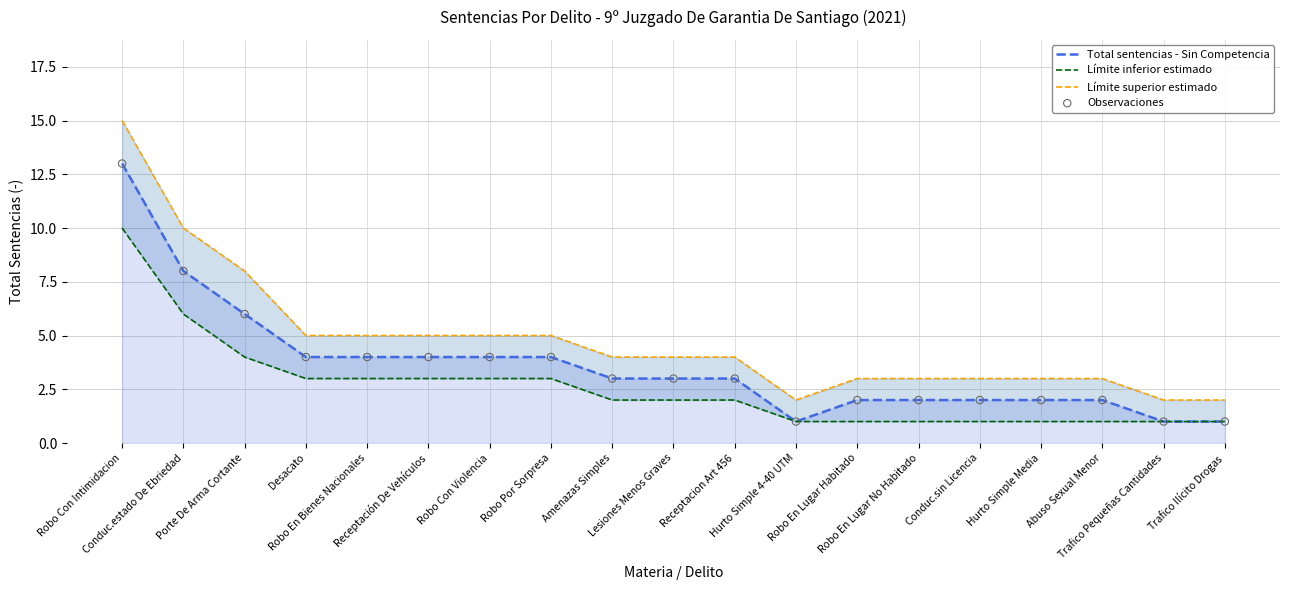

Which series contains the highest Y value?

Límite superior estimado